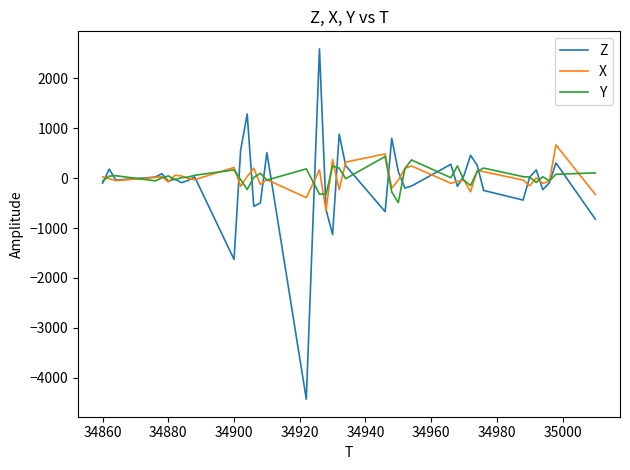

Is this an area chart (filled region under the line)?

No